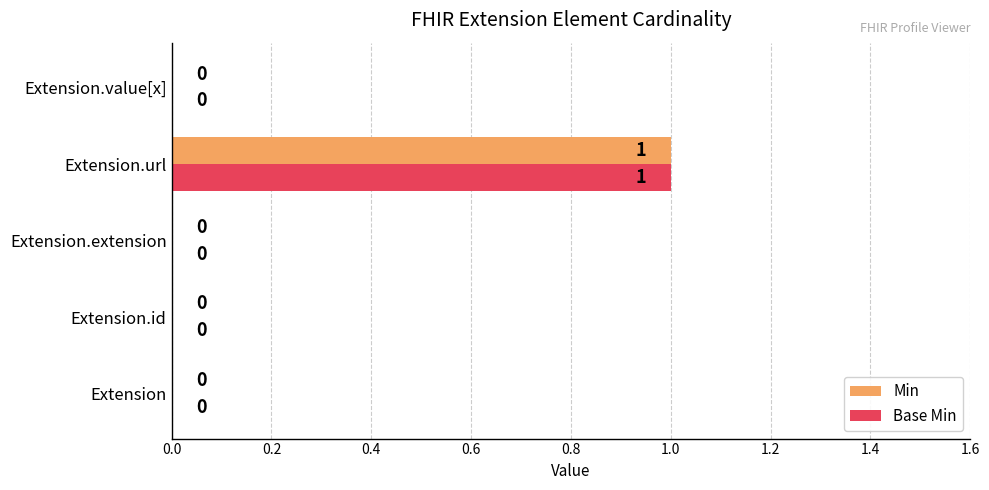

Count the Min values in the range 0 to 1.

5